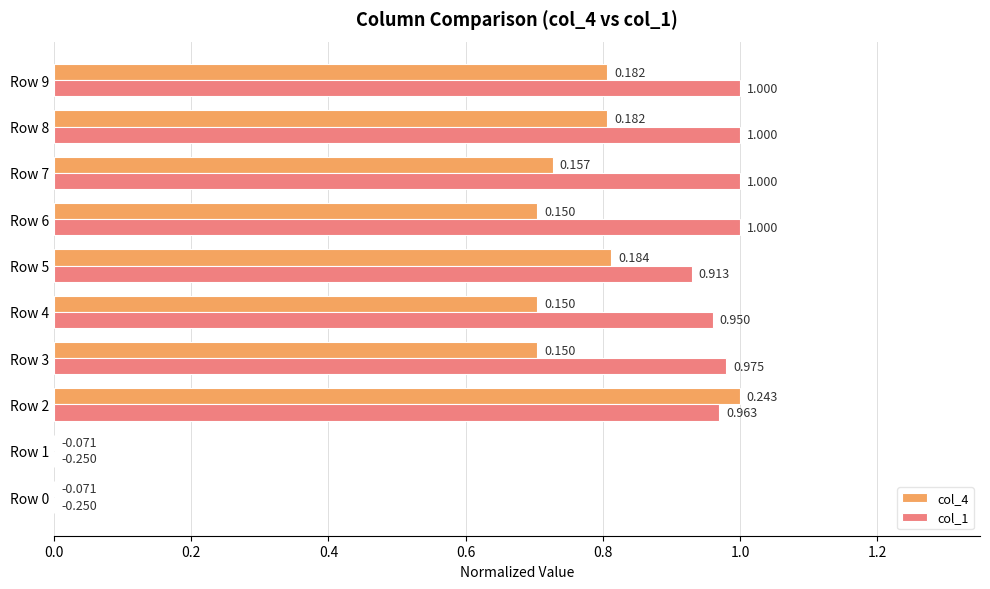

What is the greatest value displayed?

1.0